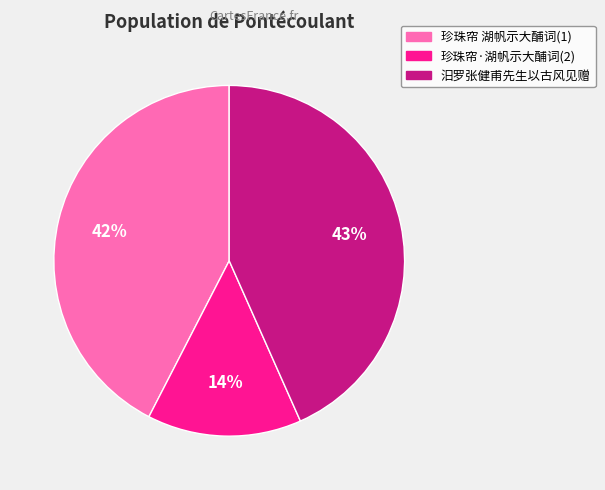

Does any single category account for the majority?

No